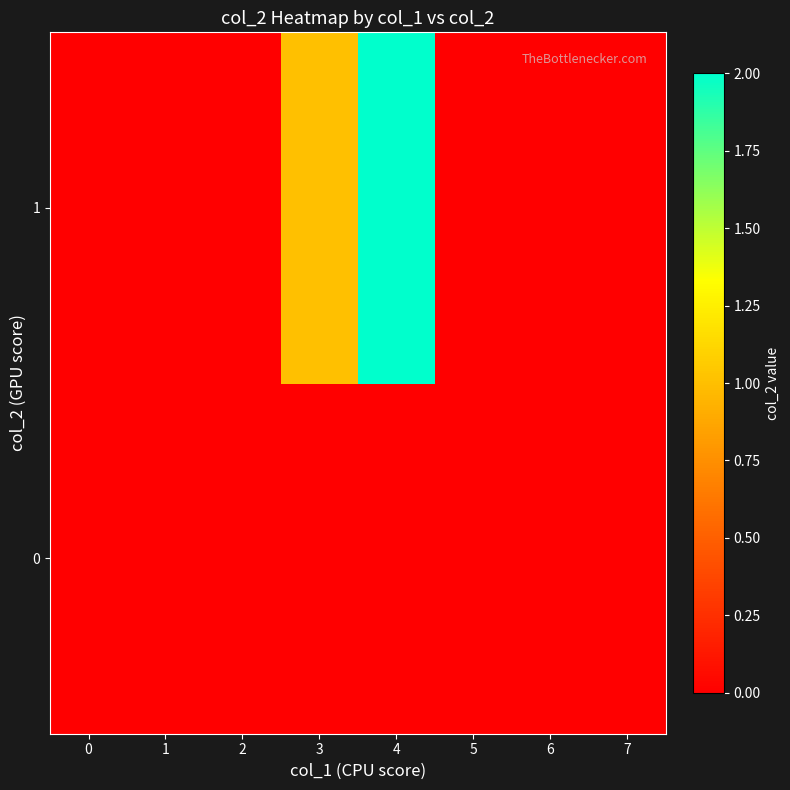

Which series has the widest spread of values?

1